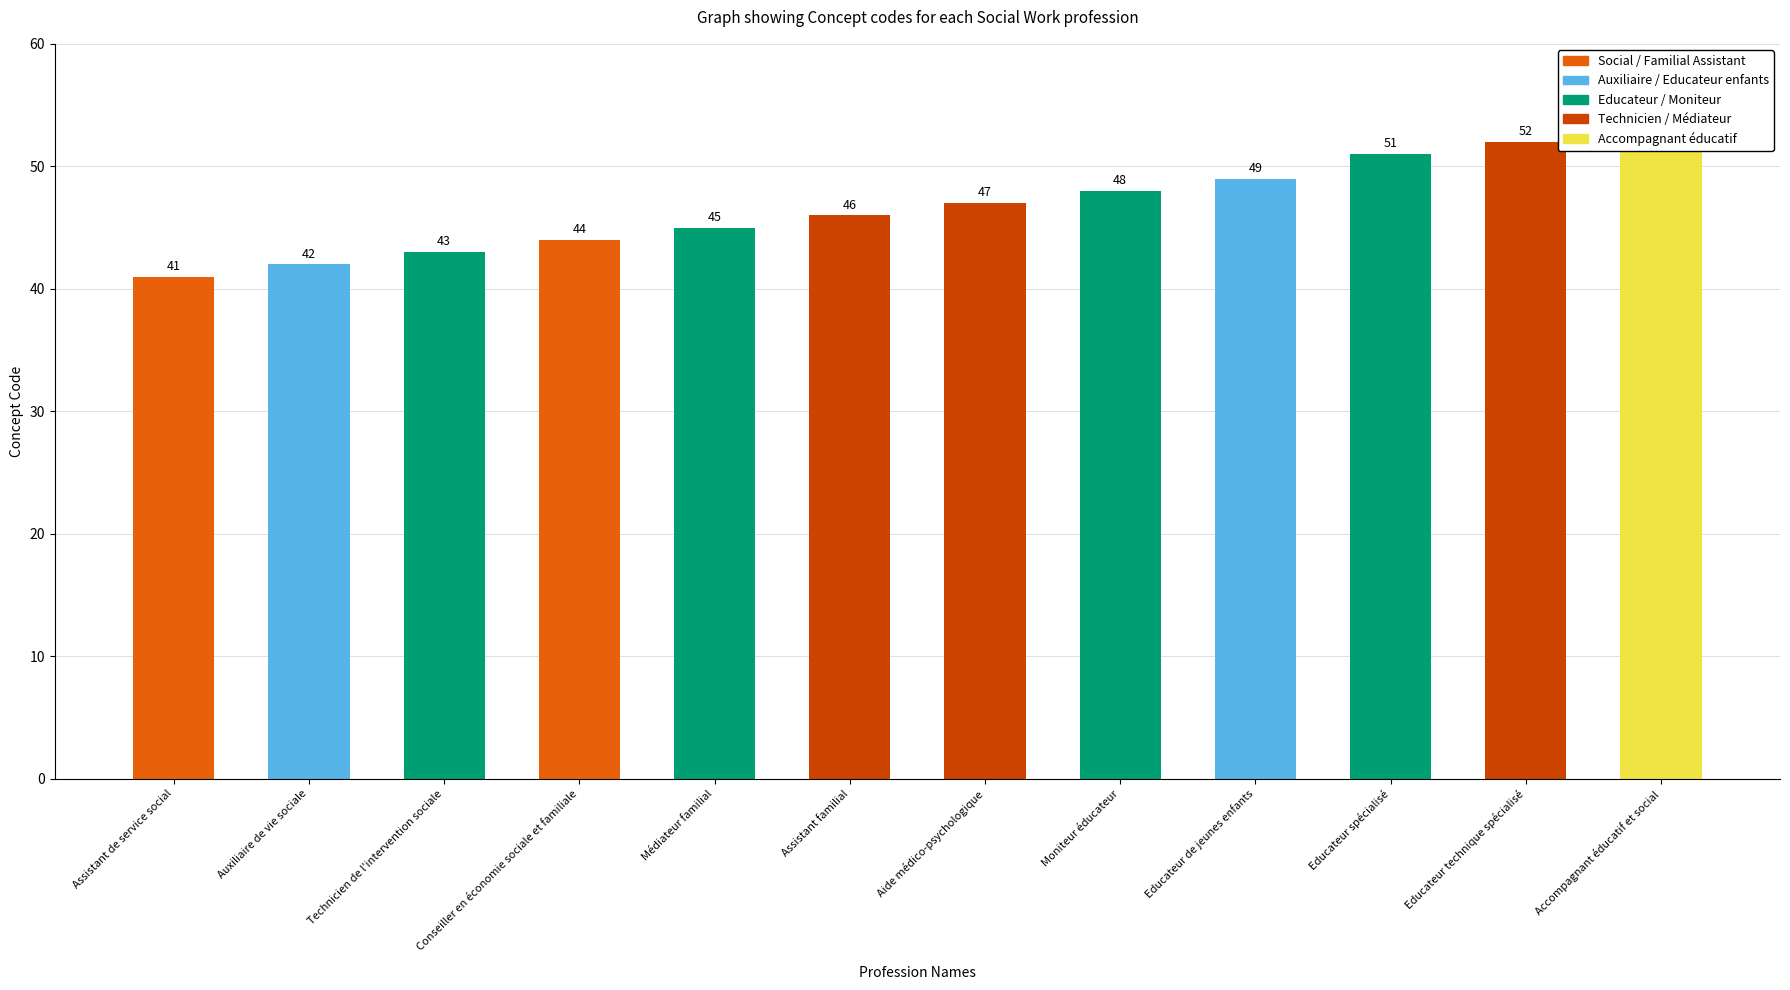

What is the label of the 5th bar from the left?

Médiateur familial